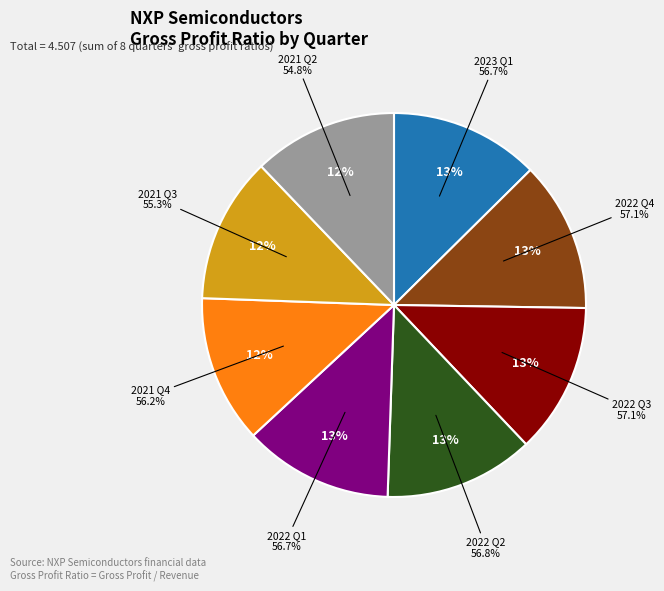

Which slice is the smallest?

Q2